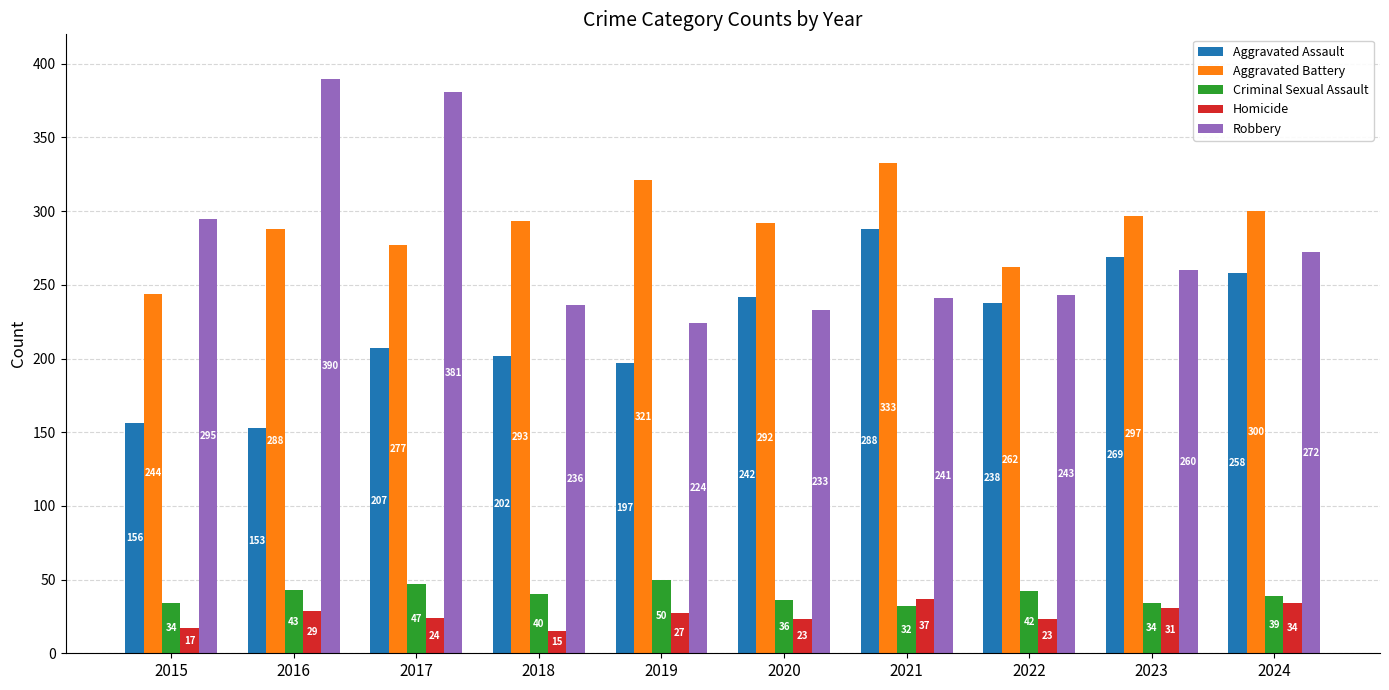

Between 2016 and 2017, which series saw the biggest shift?

Aggravated Assault